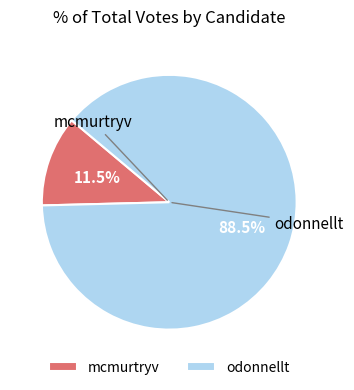

Which category has the biggest portion of the pie?

odonnellt